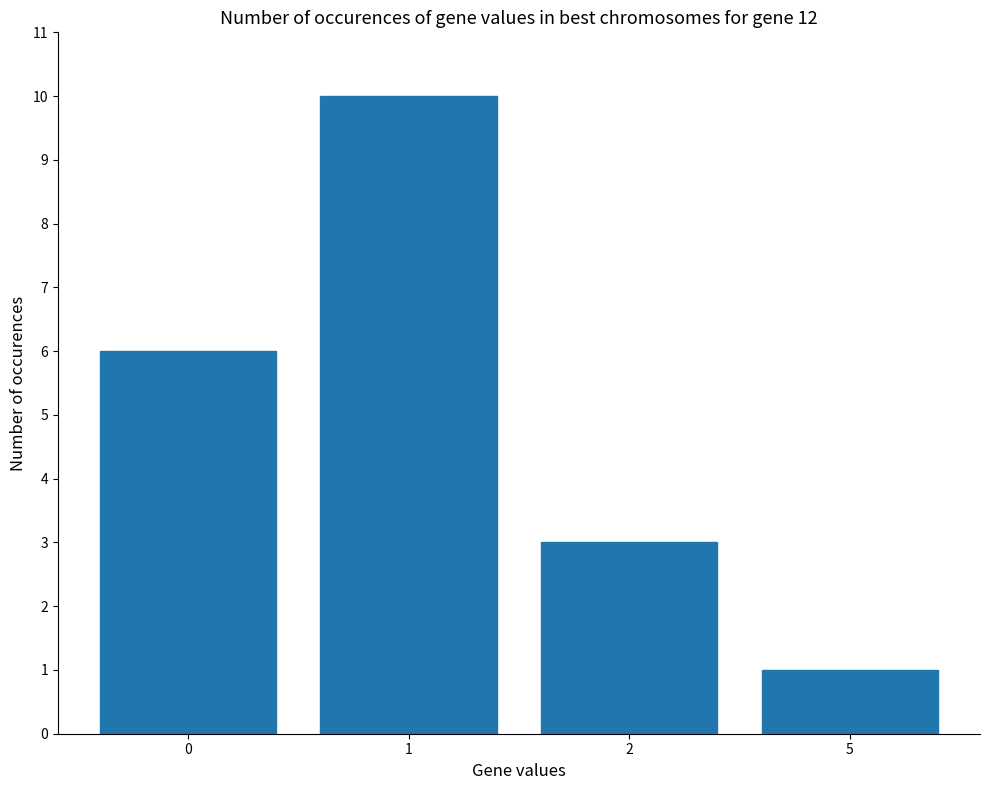

True or false: the data shows 10 at 0.

False